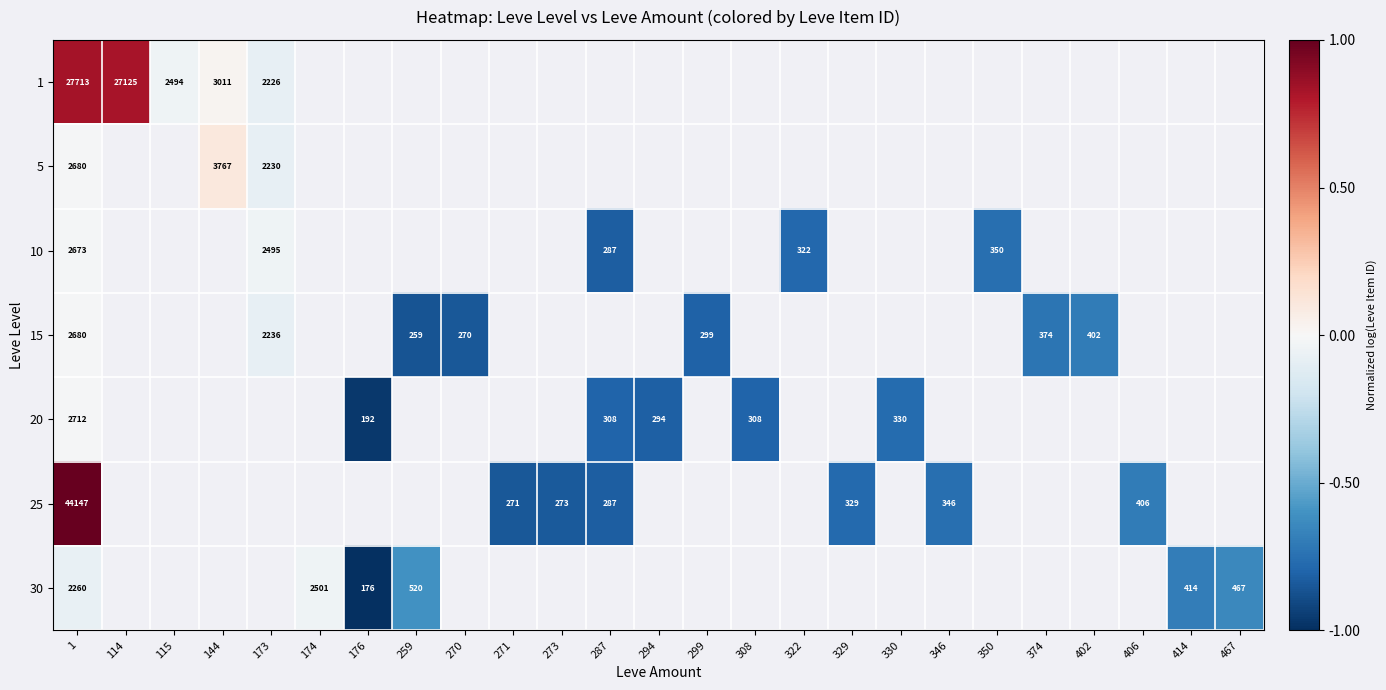

At 271, list the series in order from smallest to largest.

1, 5, 10, 15, 20, 25, 30